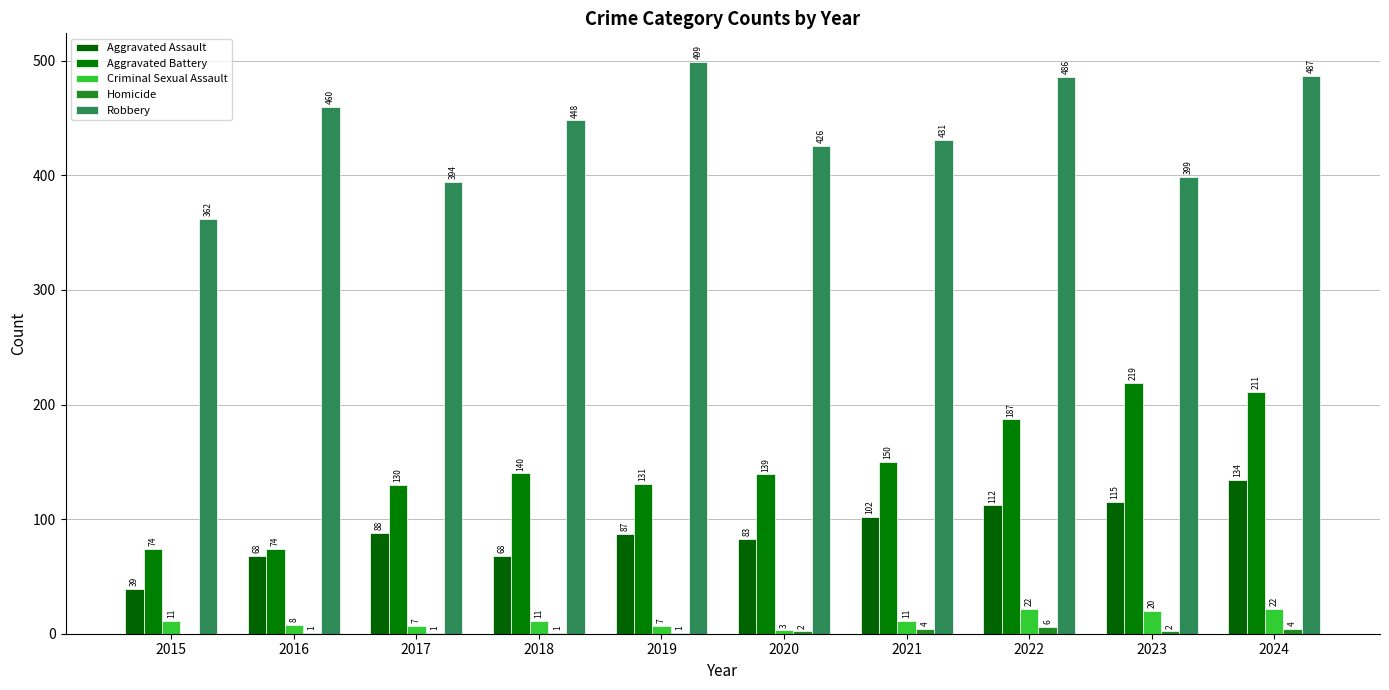

Reading left to right, list all the values displayed in this chart.

Aggravated Assault: 2015=39	2016=68	2017=88	2018=68	2019=87	2020=83	2021=102	2022=112	2023=115	2024=134
Aggravated Battery: 2015=74	2016=74	2017=130	2018=140	2019=131	2020=139	2021=150	2022=187	2023=219	2024=211
Criminal Sexual Assault: 2015=11	2016=8	2017=7	2018=11	2019=7	2020=3	2021=11	2022=22	2023=20	2024=22
Homicide: 2015=0	2016=1	2017=1	2018=1	2019=1	2020=2	2021=4	2022=6	2023=2	2024=4
Robbery: 2015=362	2016=460	2017=394	2018=448	2019=499	2020=426	2021=431	2022=486	2023=399	2024=487